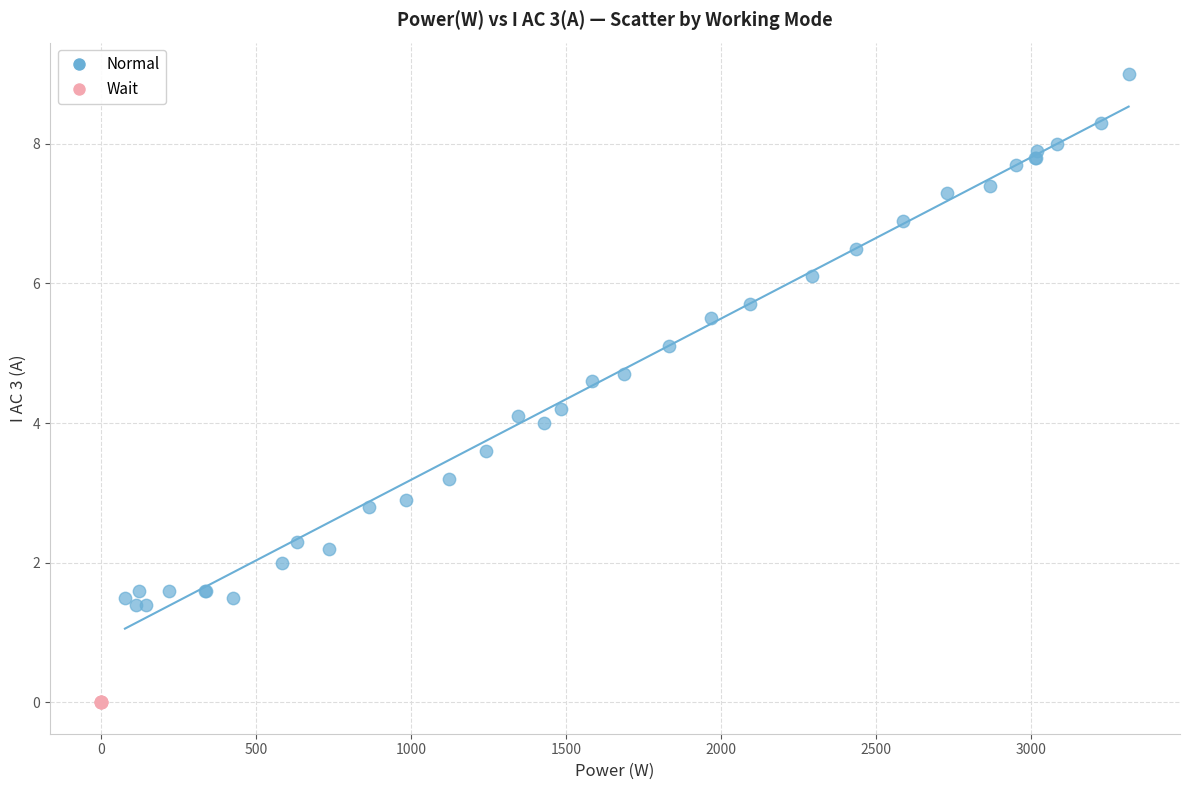

Which series reaches the minimum Y coordinate?

Wait